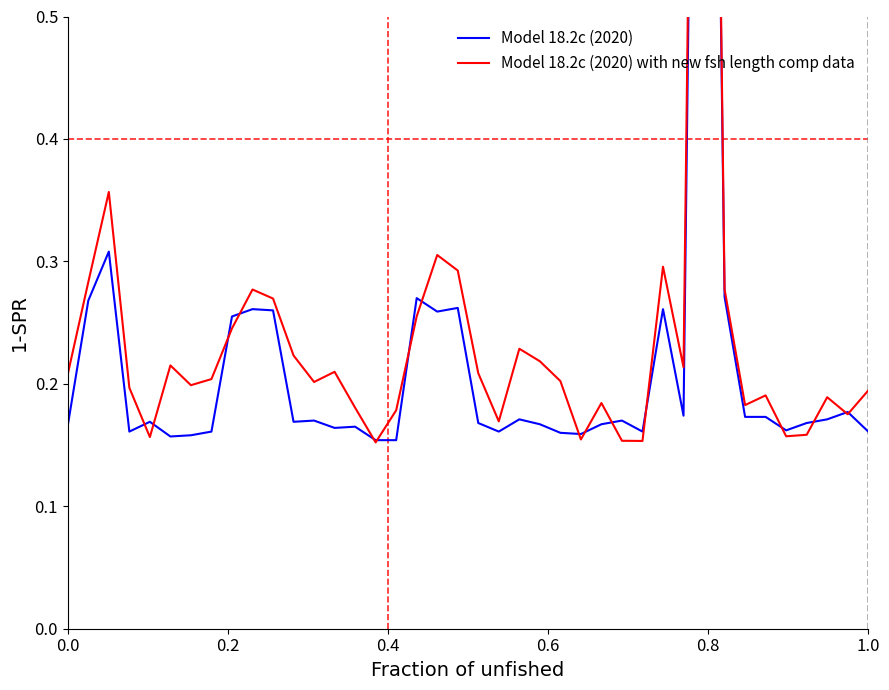

Reading left to right, list all the values displayed in this chart.

Model 18.2c (2020): 0.2	0.3	0.3	0.2	0.2	0.2	0.2	0.2	0.3	0.3	0.3	0.2	0.2	0.2	0.2	0.2	0.2	0.3	0.3	0.3	0.2	0.2	0.2	0.2	0.2	0.2	0.2	0.2	0.2	0.3	0.2	1.5	0.3	0.2	0.2	0.2	0.2	0.2	0.2	0.2
Model 18.2c (2020) with new fsh length comp data: 0.2	0.3	0.4	0.2	0.2	0.2	0.2	0.2	0.2	0.3	0.3	0.2	0.2	0.2	0.2	0.2	0.2	0.3	0.3	0.3	0.2	0.2	0.2	0.2	0.2	0.2	0.2	0.2	0.2	0.3	0.2	1.6	0.3	0.2	0.2	0.2	0.2	0.2	0.2	0.2